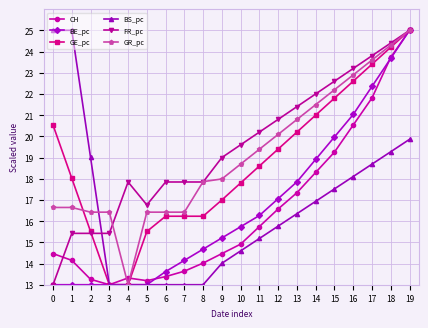

The value of FR_pc at 11 is 20.2. True or false?

True